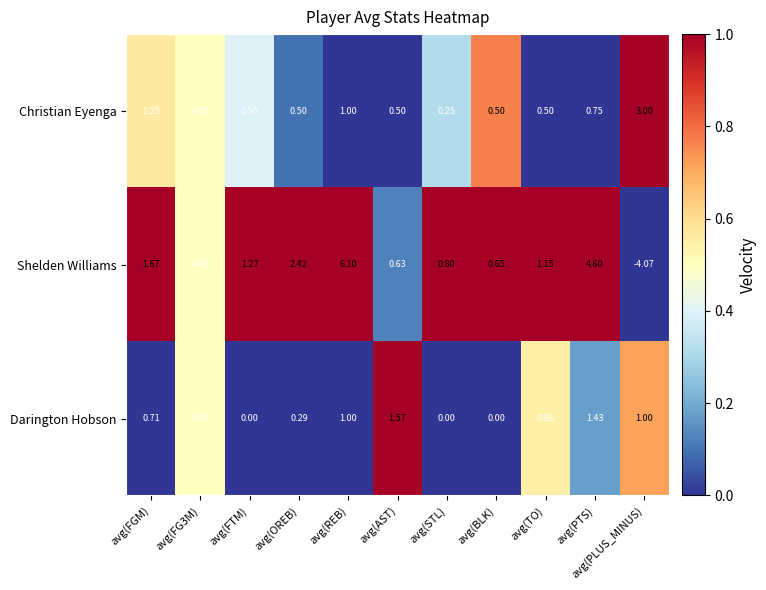

Which category has the highest value in the Shelden Williams series?

avg(REB)